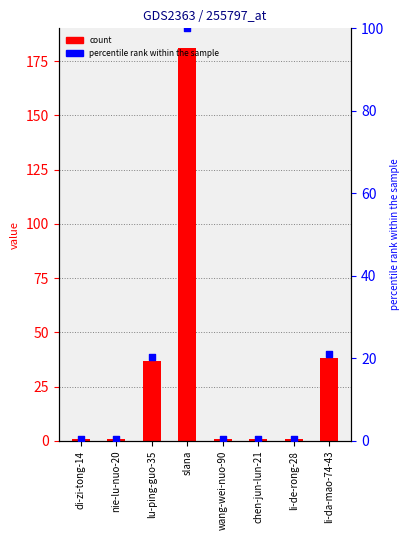

Is the value of col_1 at di-zi-tong-14 greater than the value of percentile rank within the sample at li-da-mao-74-43?

No